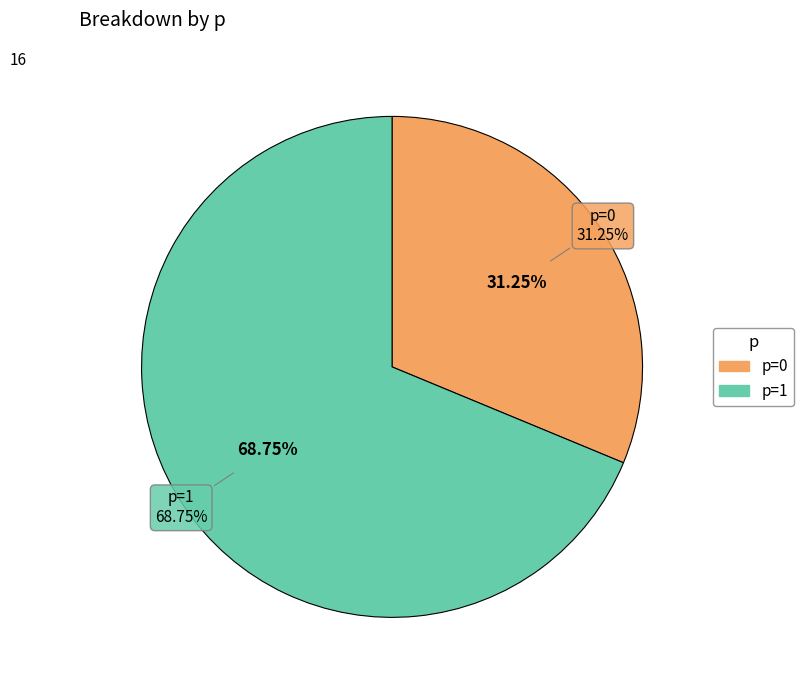

True or false: 1 accounts for 69% of the total.

True